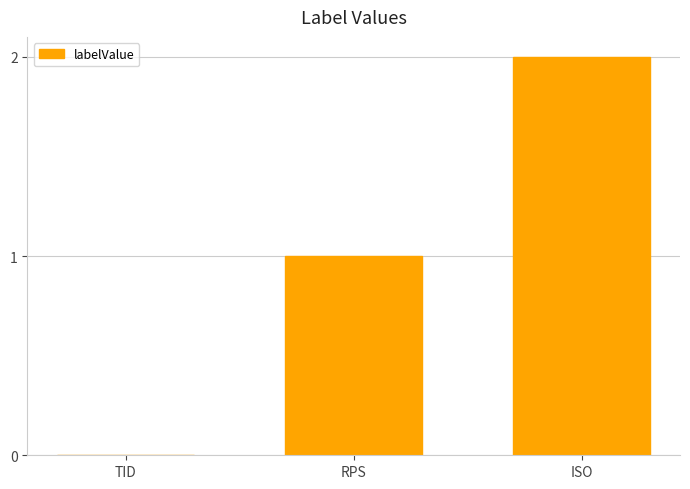

What is the ratio of the value at ISO to the value at RPS?

2.0